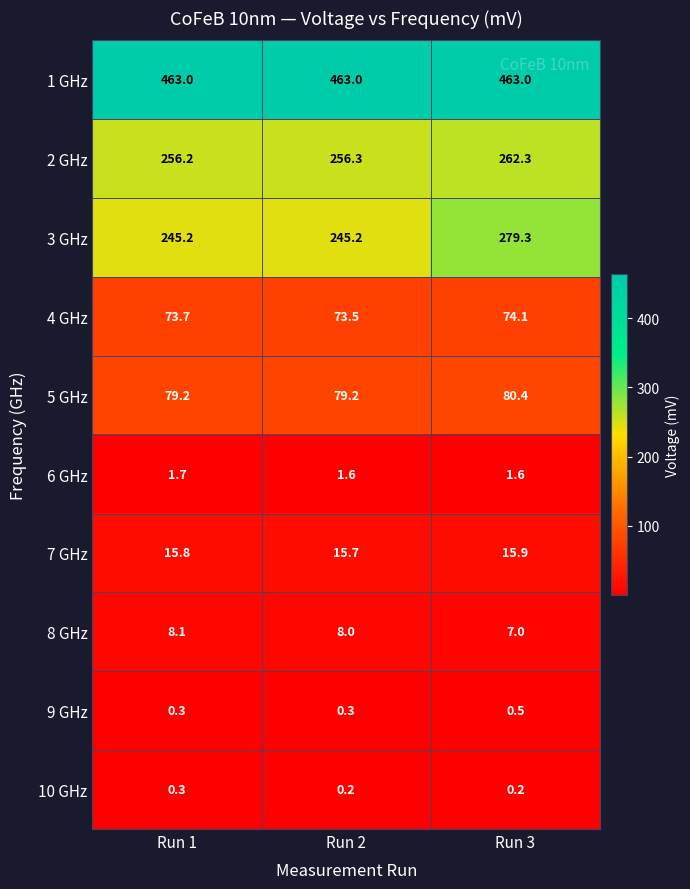

True or false: 6 GHz has a value of 1.6 at Run 2.

True